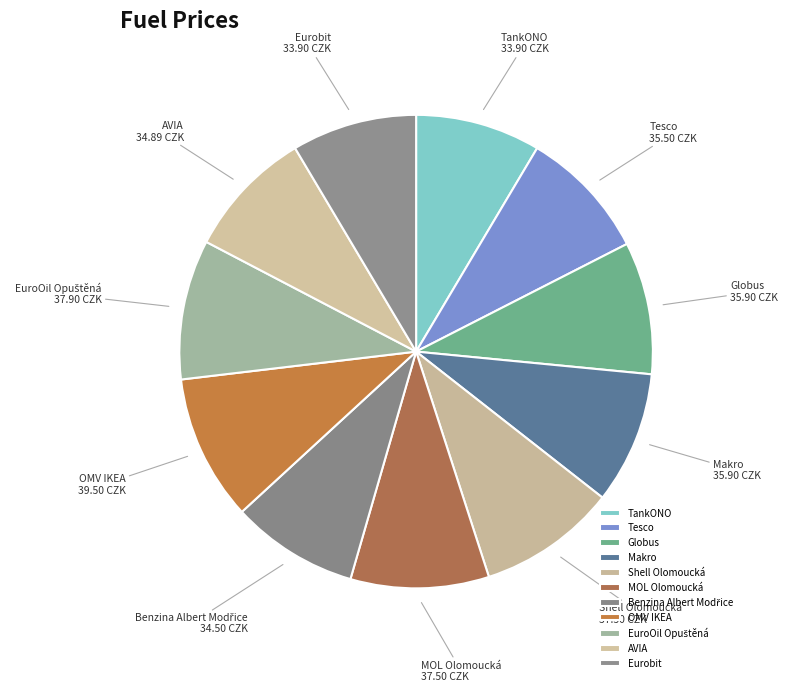

Is the sum of Eurobit and Globus greater than half?

No